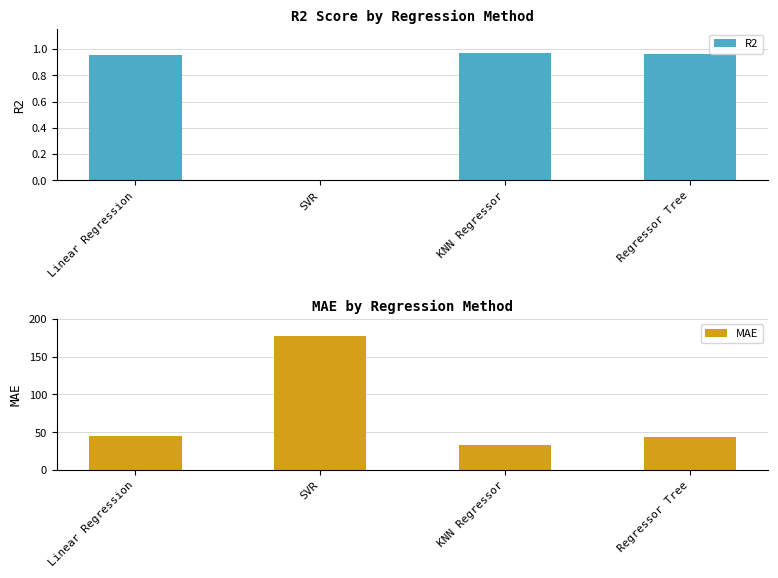

Does the chart contain any negative values?

No